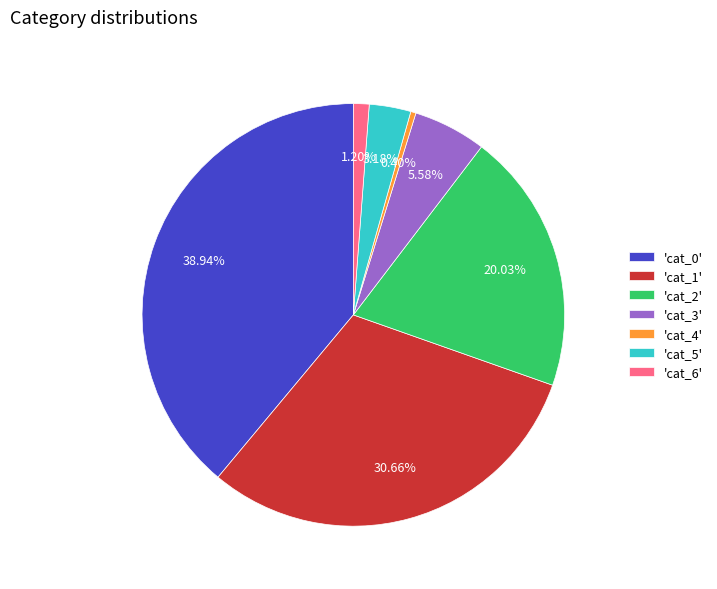

Rank the categories by value from highest to lowest.

'cat_0', 'cat_1', 'cat_2', 'cat_3', 'cat_5', 'cat_6', 'cat_4'